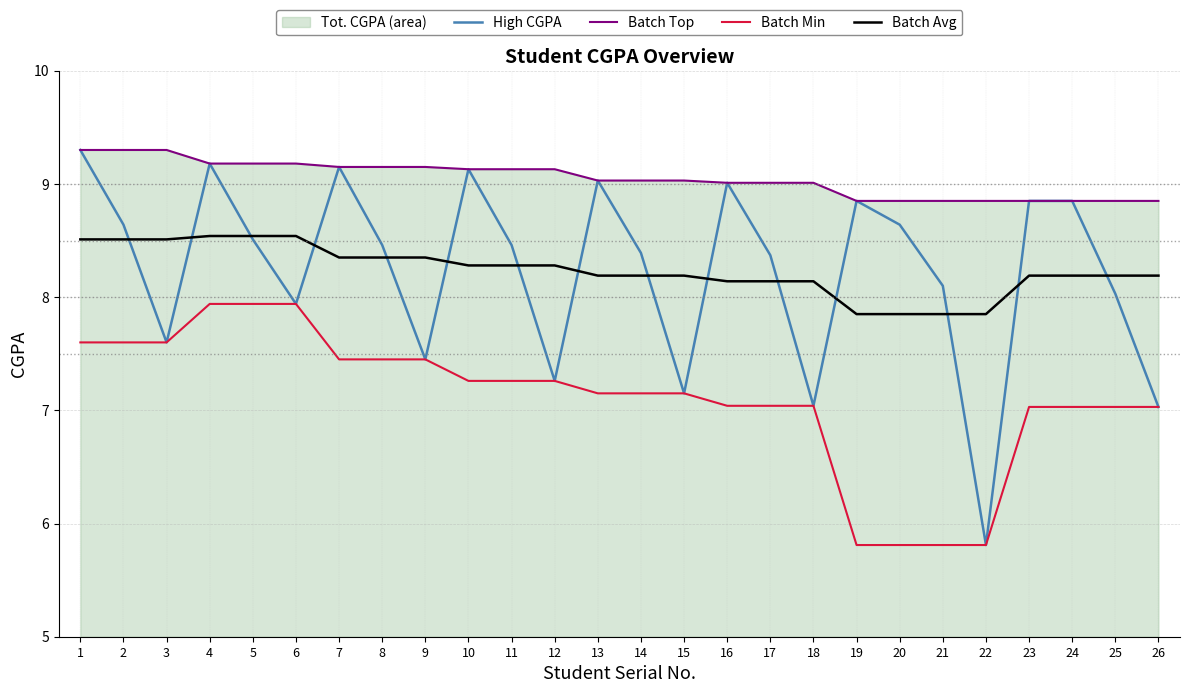

True or false: High CGPA has a value of 13.5 at 8.

False